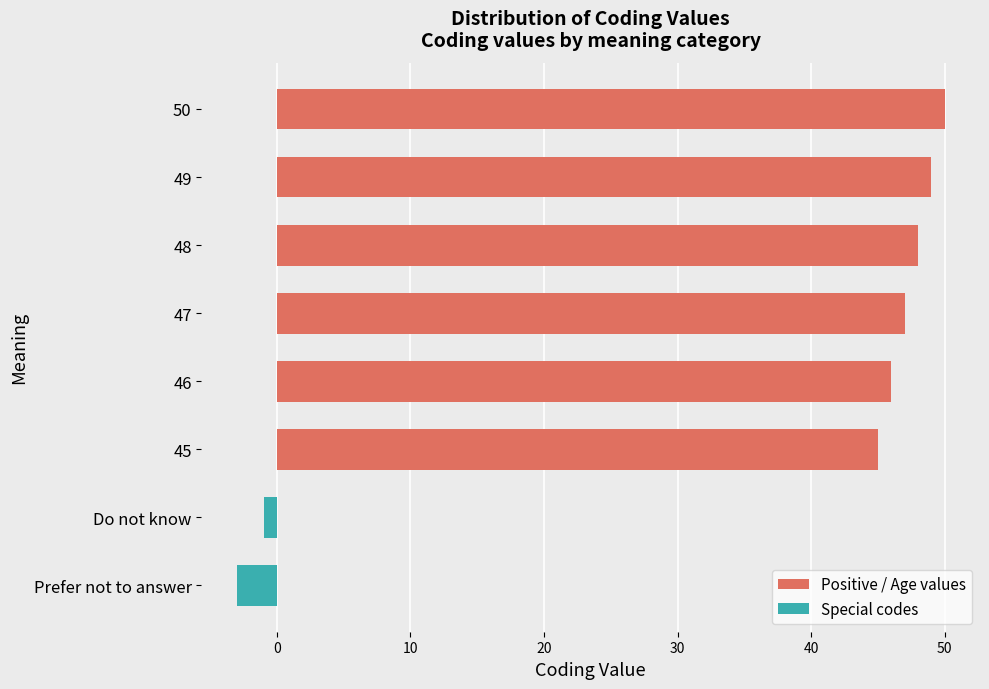

How many positive values are there?

6